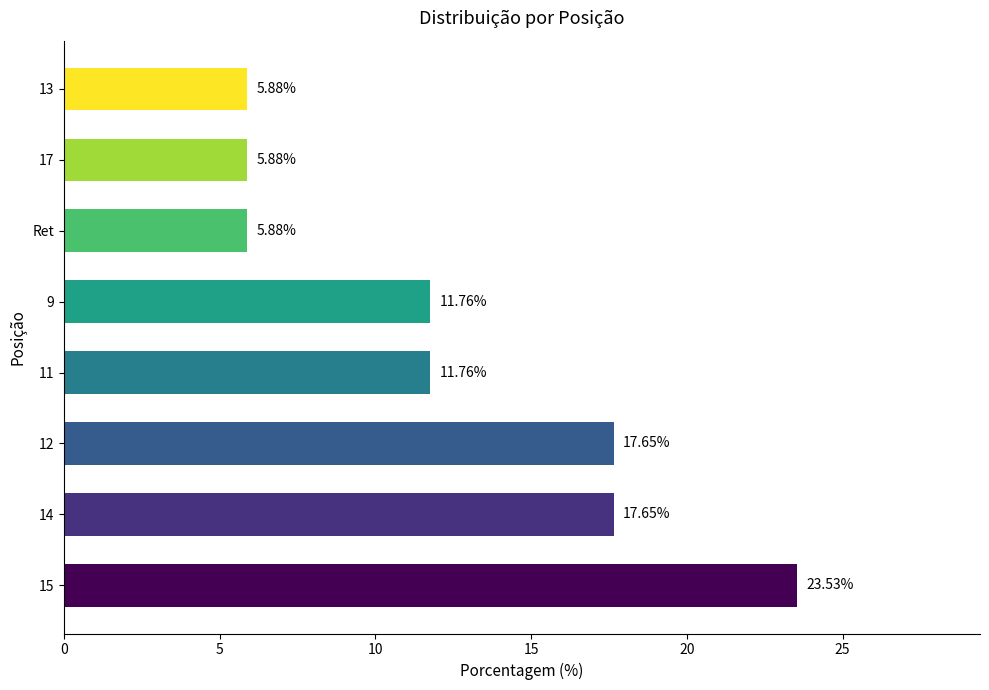

What is the difference between the second highest and minimum values?

11.8